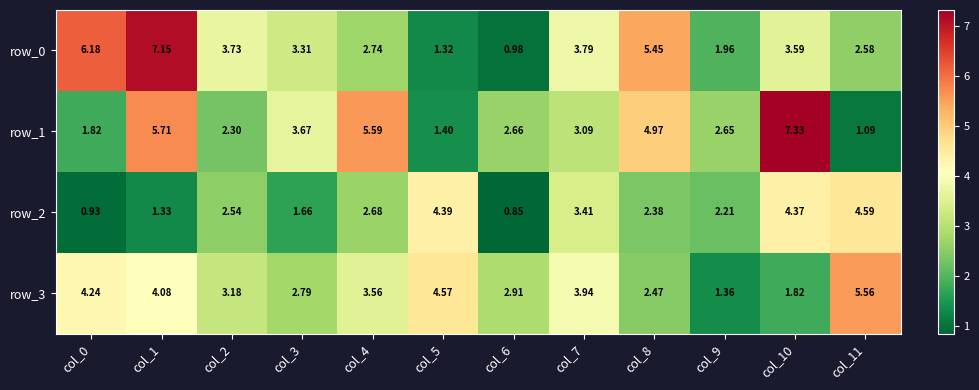

At col_7, list the series in order from largest to smallest.

row_3, row_0, row_2, row_1